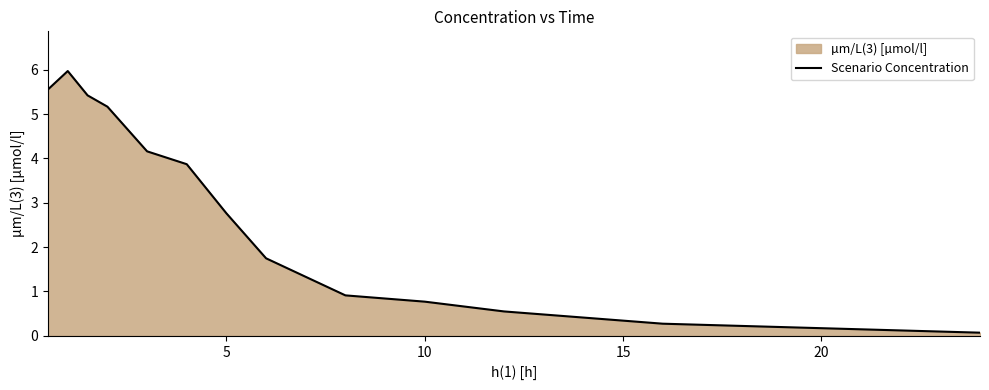

What is the difference between the maximum and second lowest values?

5.7